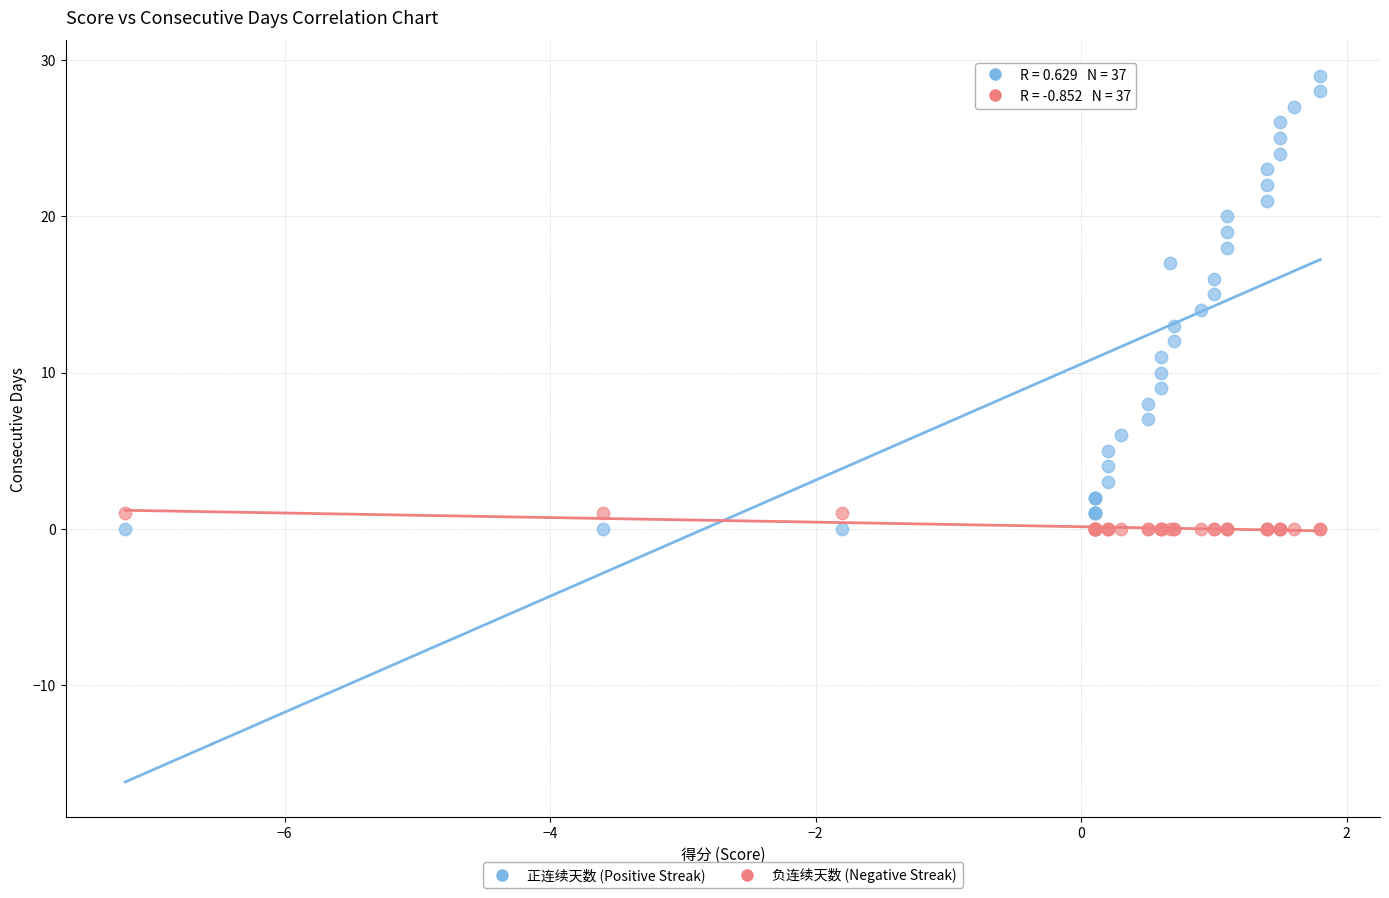

Which series has the largest Y range (max minus min)?

正连续天数 (Positive Streak)